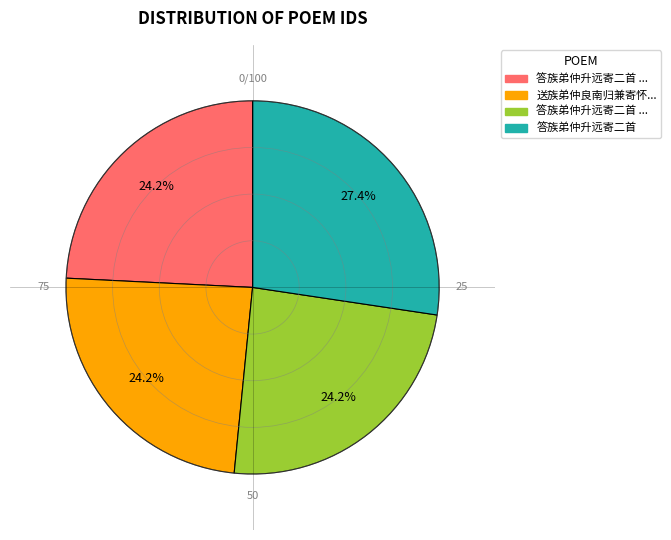

Is there any slice that represents more than half of the pie?

No